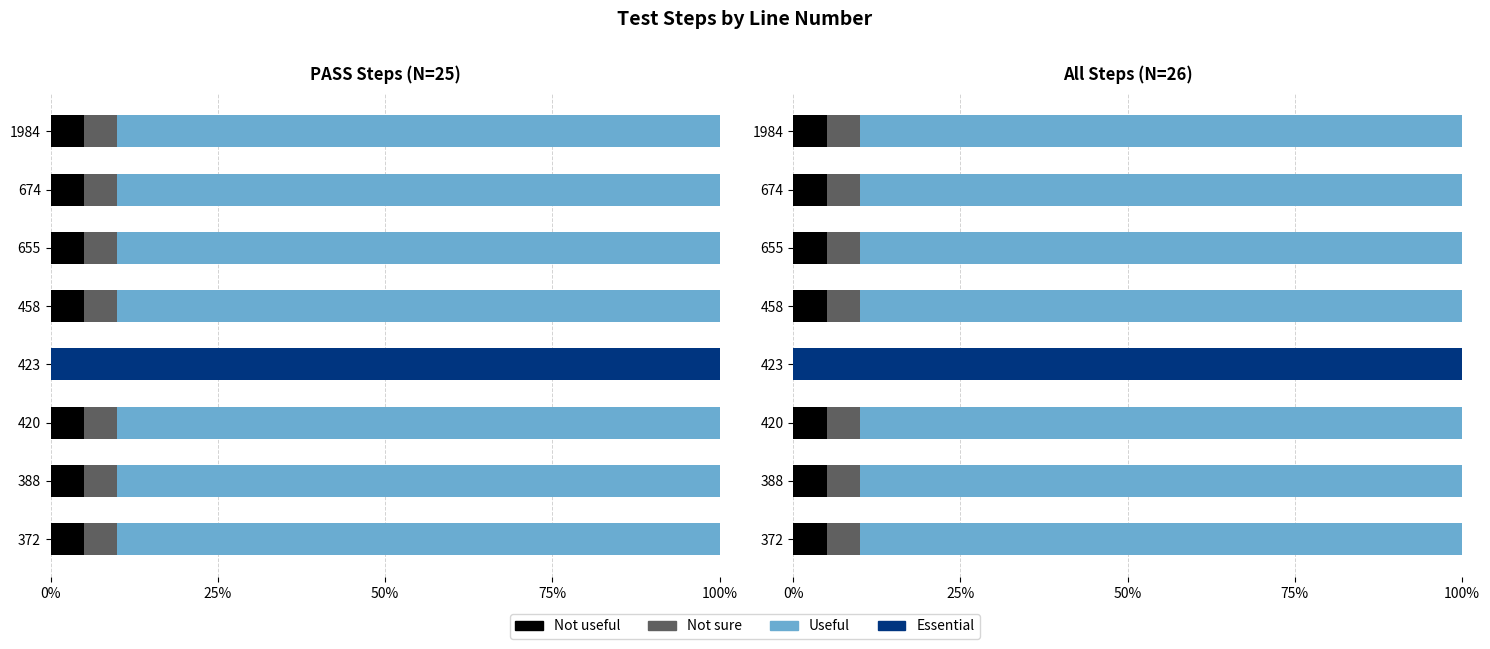

Are the bars horizontal?

Yes